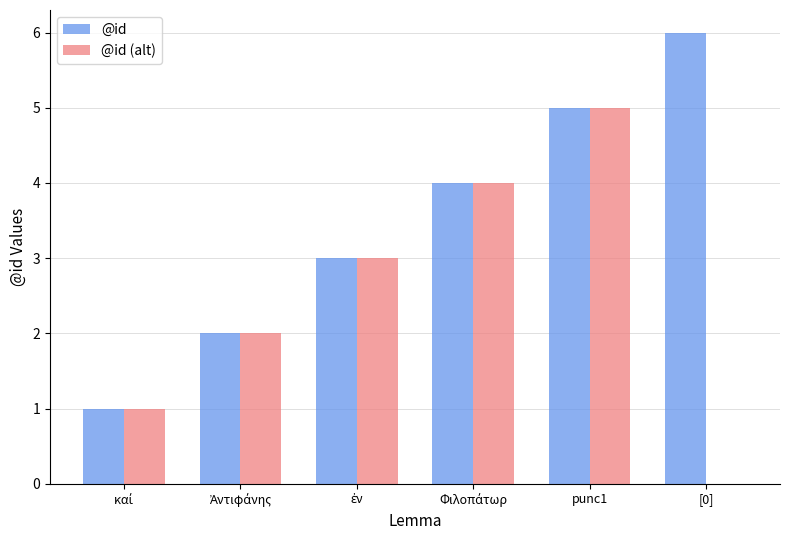

At which category is the sum across all series the highest?

punc1